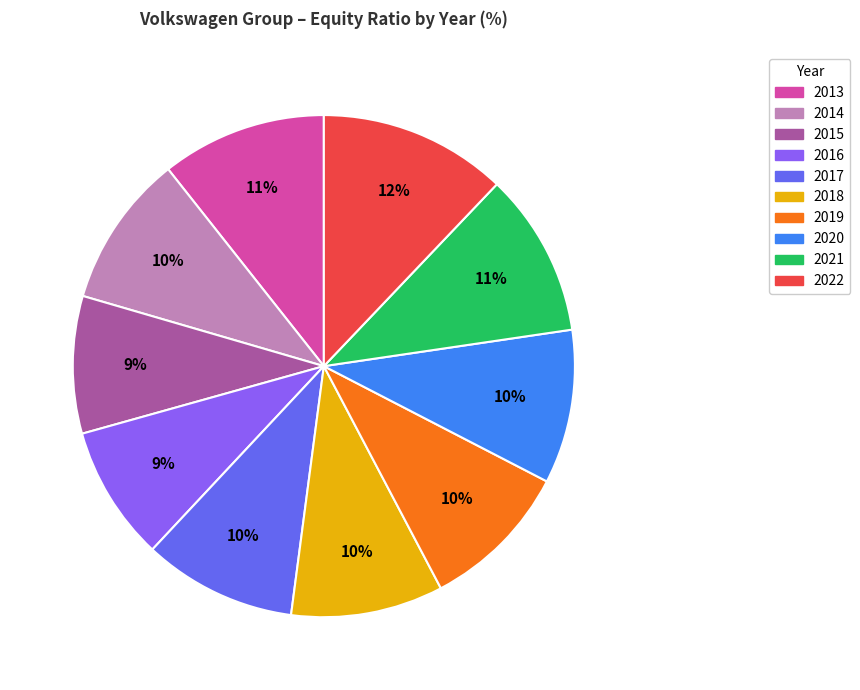

To the nearest percent, what is the difference between the 2016 and 2022 slice percentages?

3%